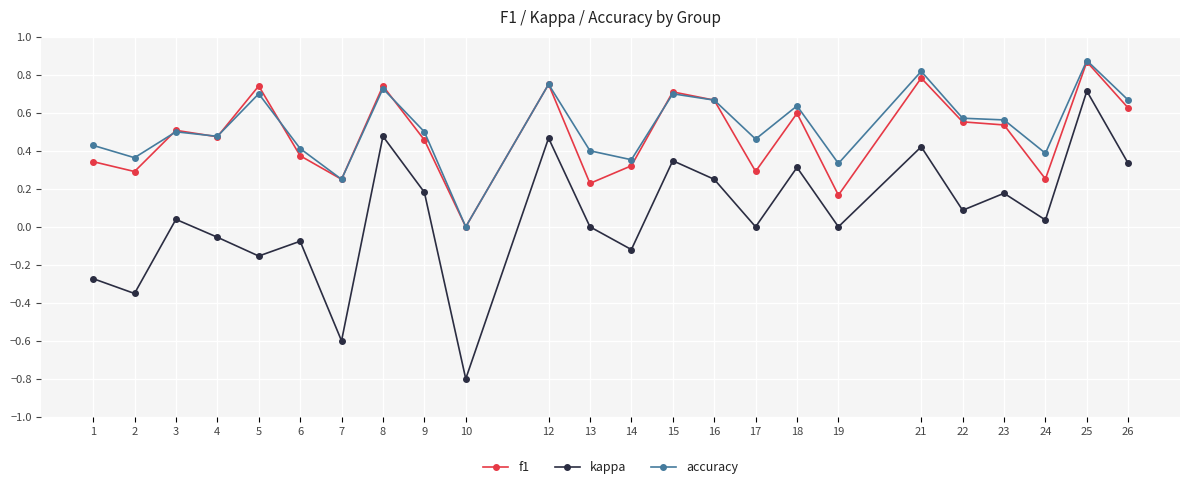

True or false: kappa and f1 cross at least once.

False